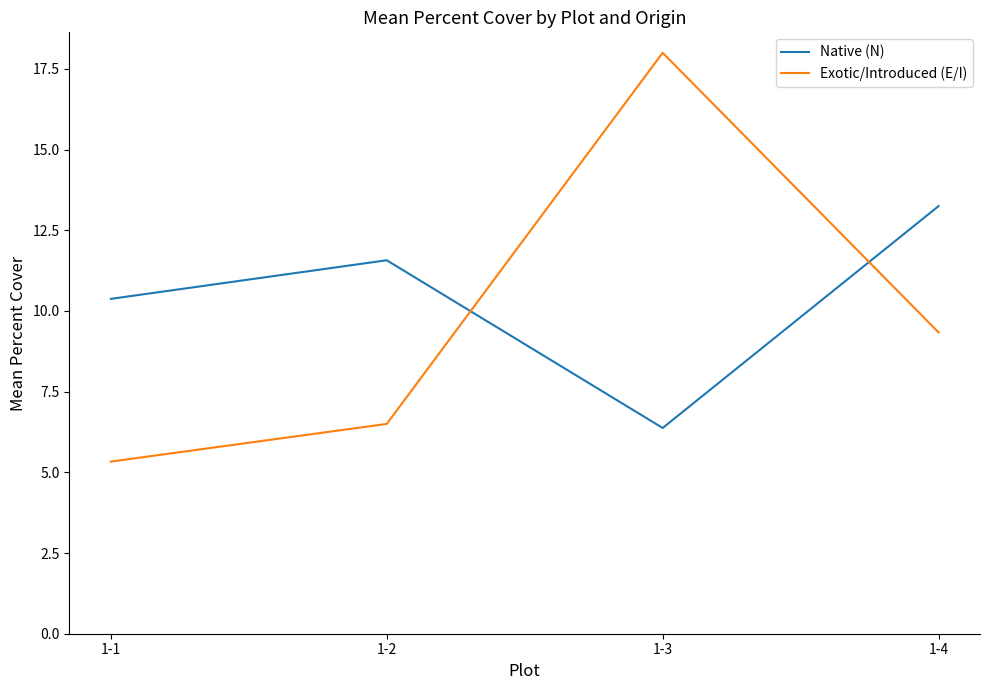

Which series has the widest spread of values?

Exotic/Introduced (E/I)